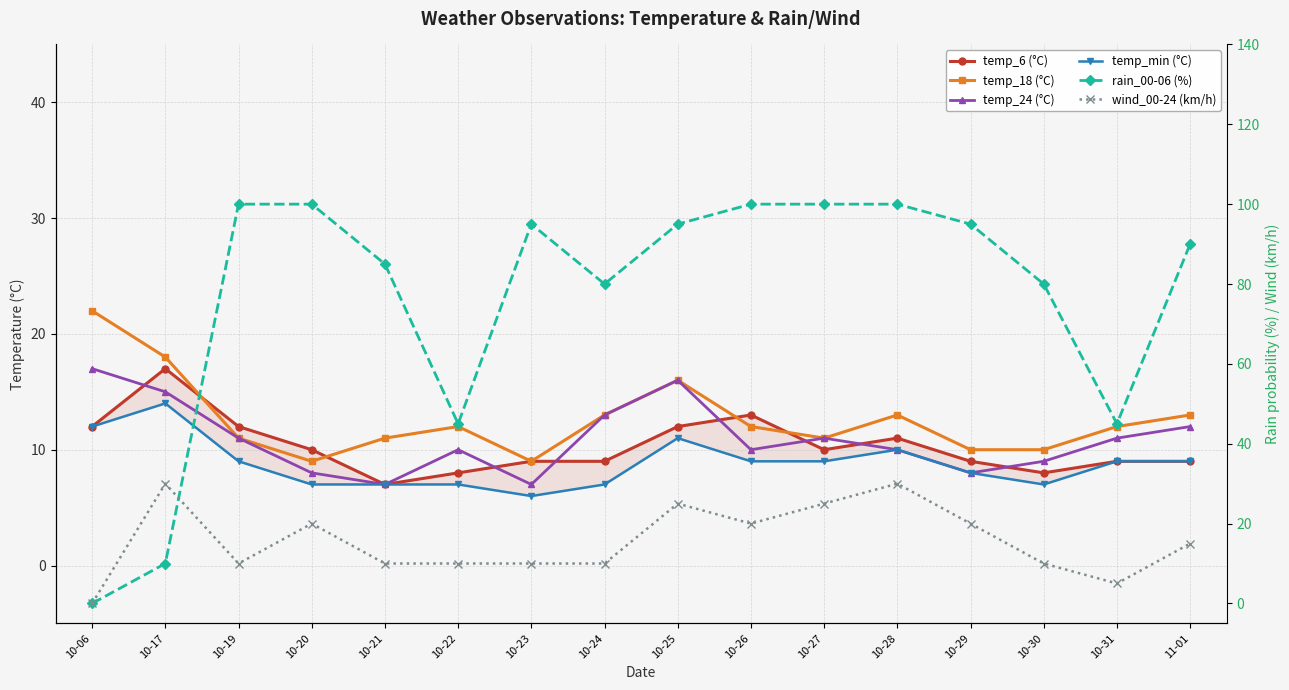

What are all the series names shown in the legend?

temp_6, temp_18, temp_24, temp_min, rain_00-06, wind_00-24